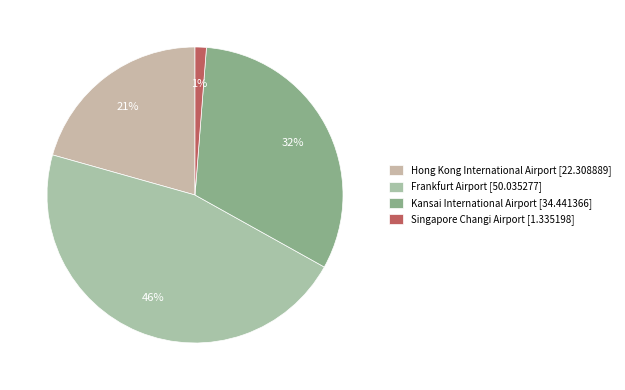

How many slices are in this pie chart?

4